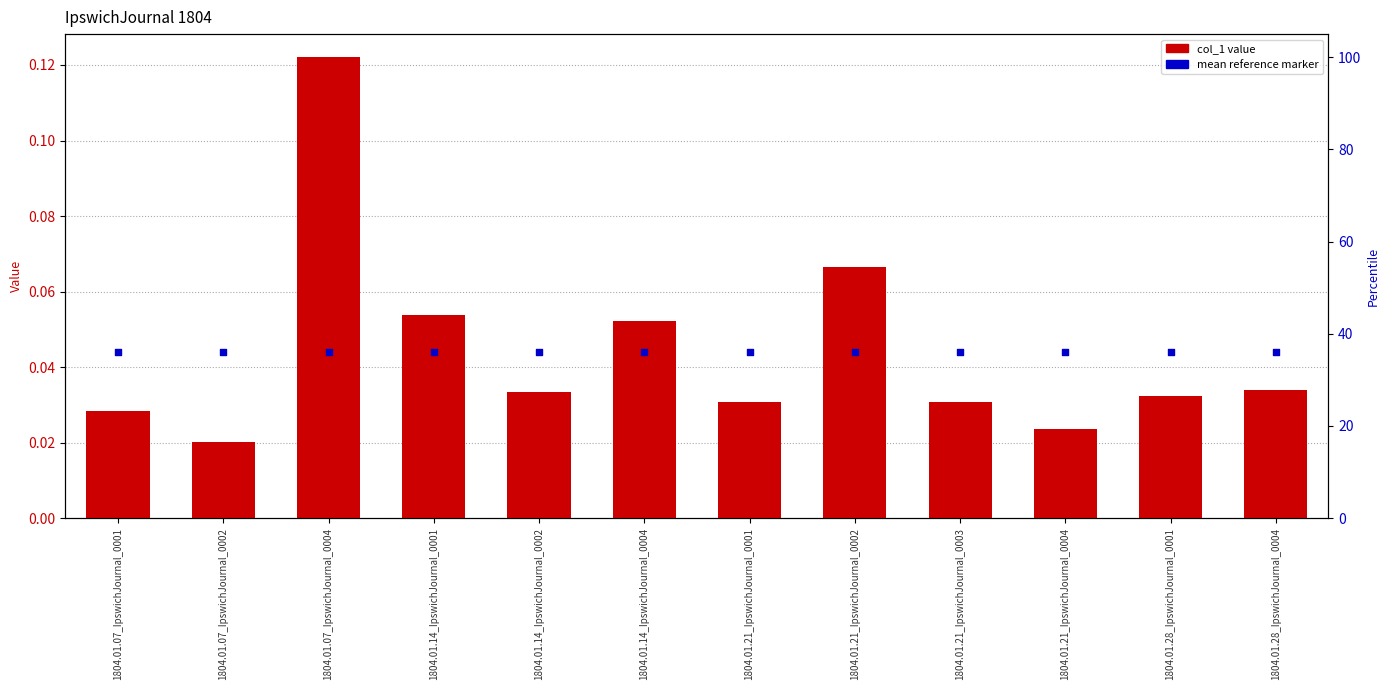

What are all the series names shown in the legend?

col_1 value, mean reference marker